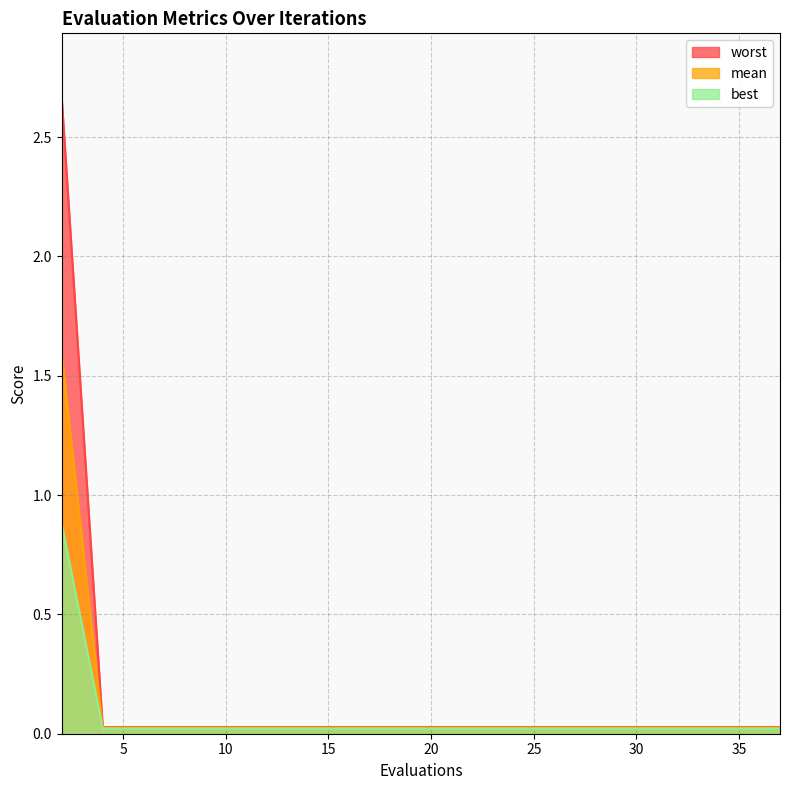

At how many categories does at least one series exceed 1?

1